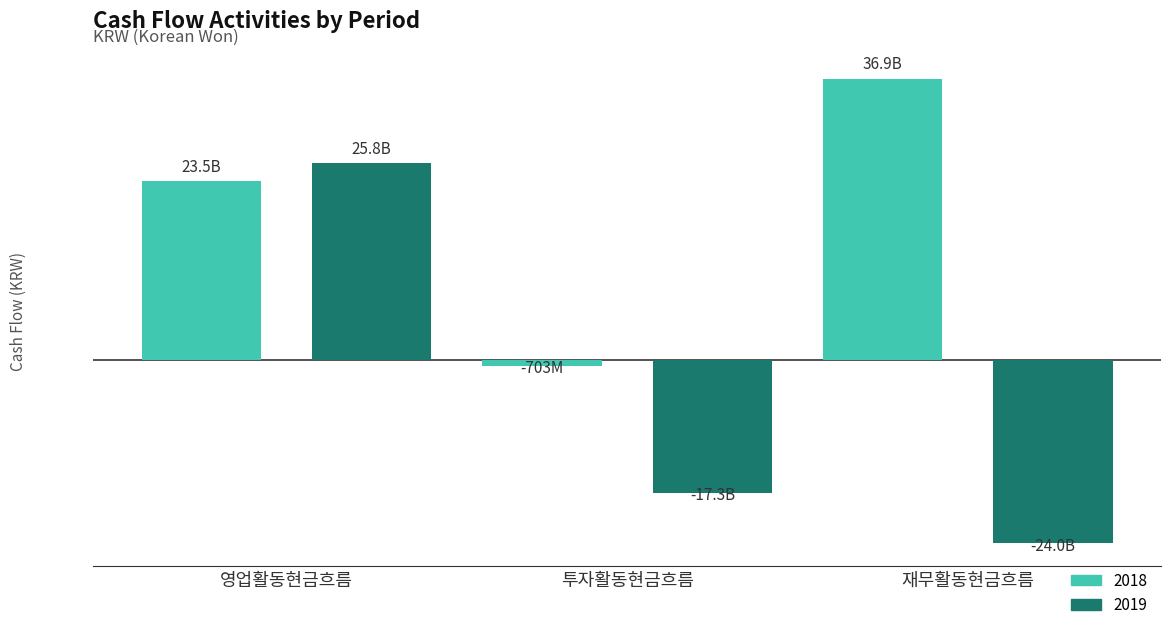

Which category has the lowest value in the 2019 series?

재무활동현금흐름